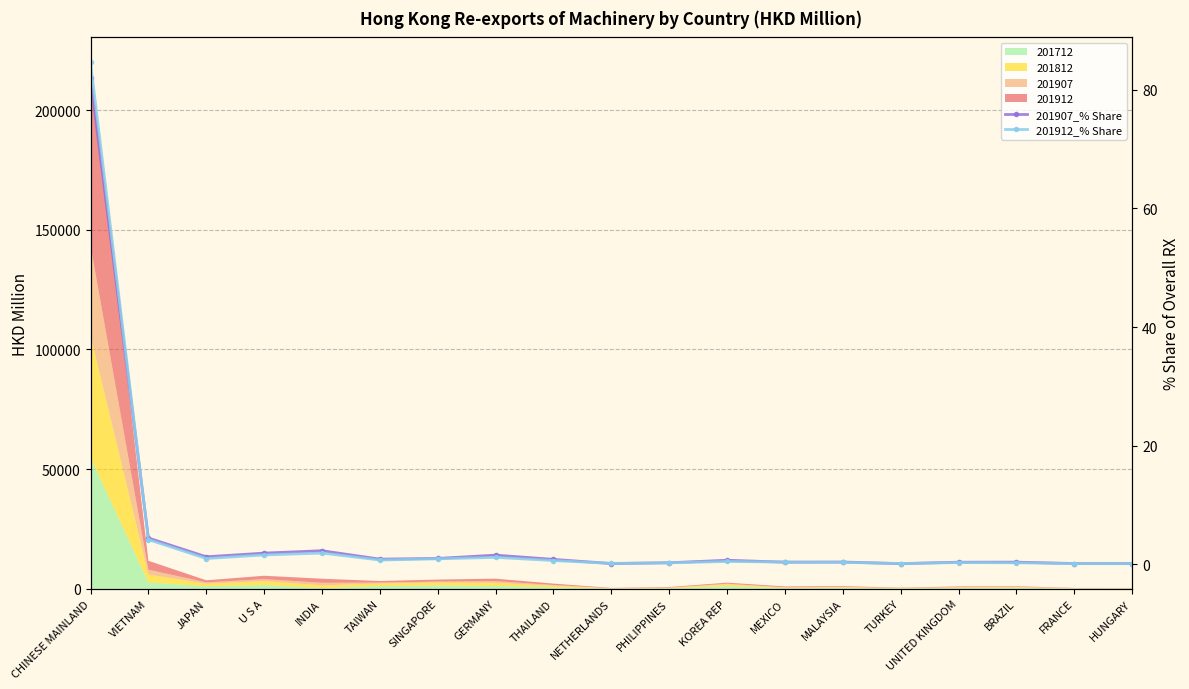

Is the value of 201907_% Share at NETHERLANDS greater than the value of 201912_% Share at HUNGARY?

Yes